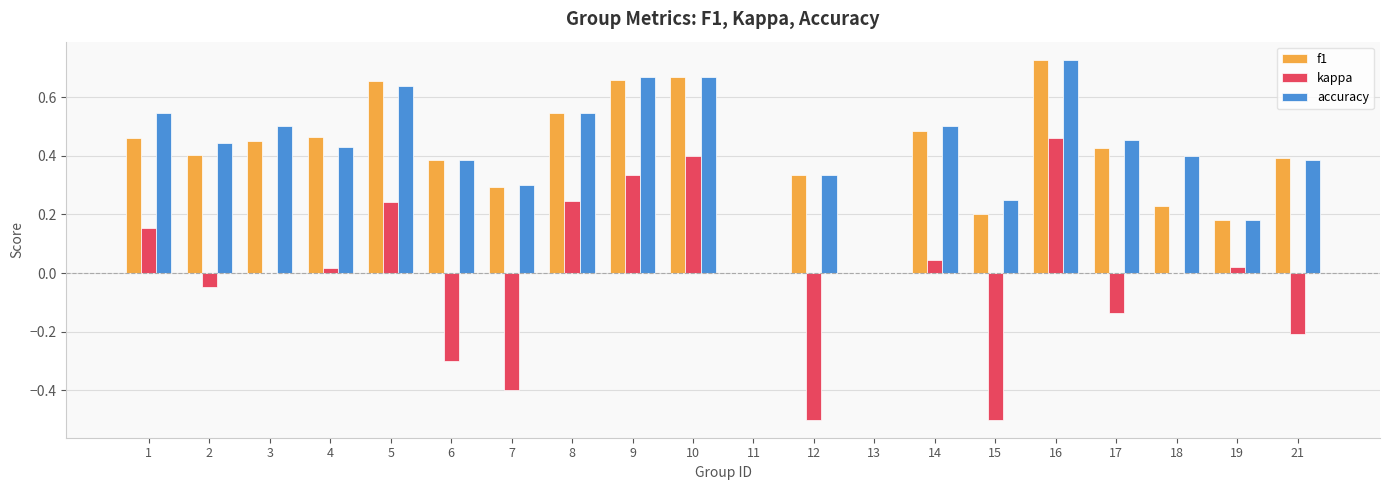

What is the total value across all series at 9?

1.7